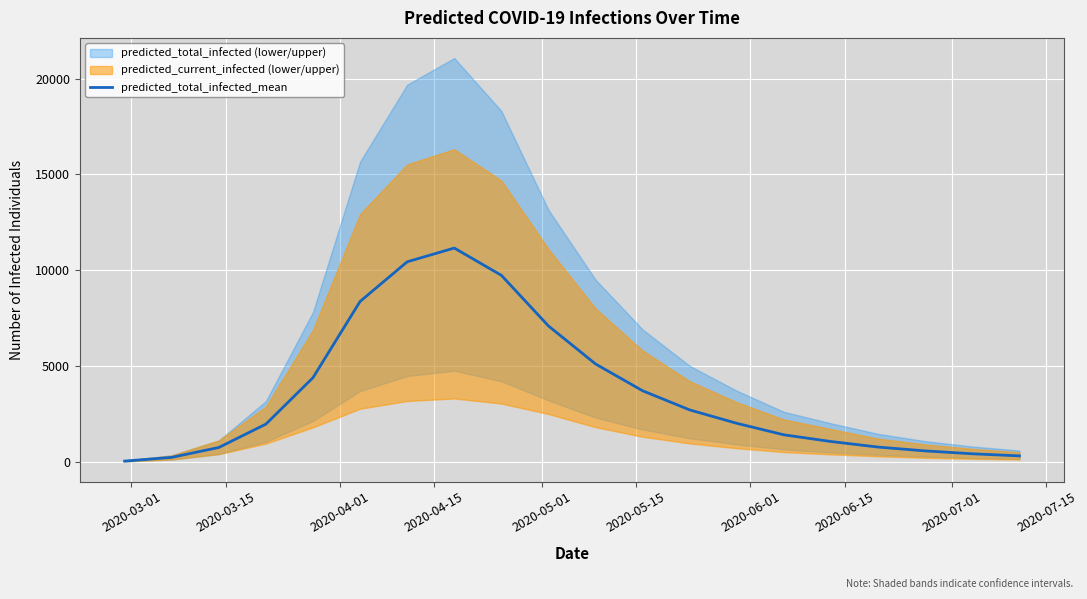

How many lines are shown in the chart?

1